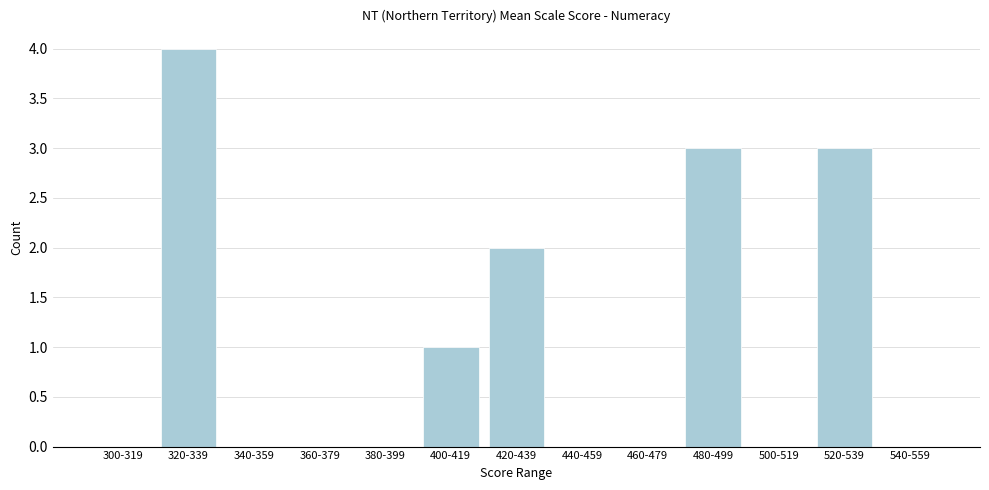

Reading left to right, list all the values displayed in this chart.

300-319=0	320-339=4	340-359=0	360-379=0	380-399=0	400-419=1	420-439=2	440-459=0	460-479=0	480-499=3	500-519=0	520-539=3	540-559=0